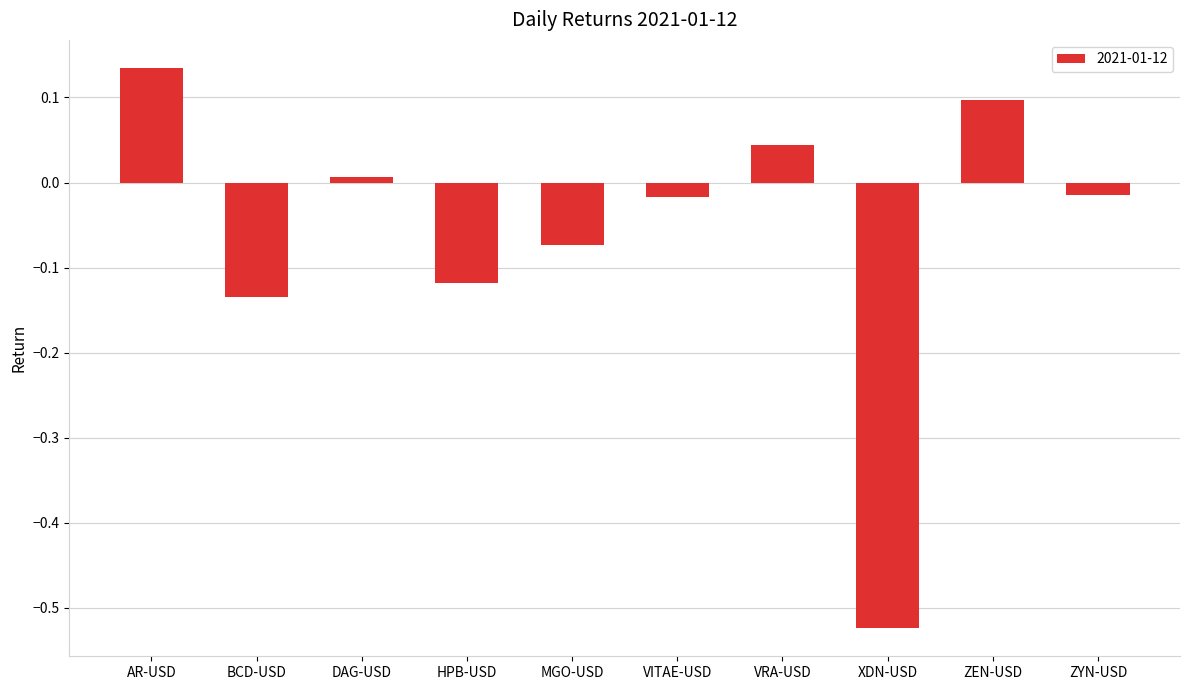

What is the difference between the second highest and minimum values?

0.6